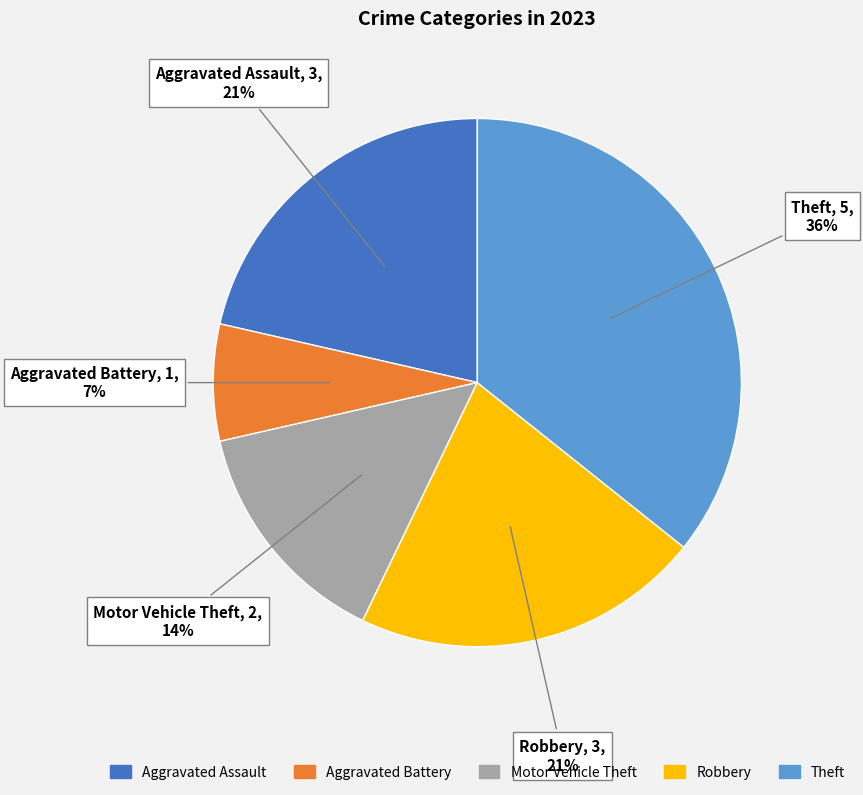

How many slices are in this pie chart?

5